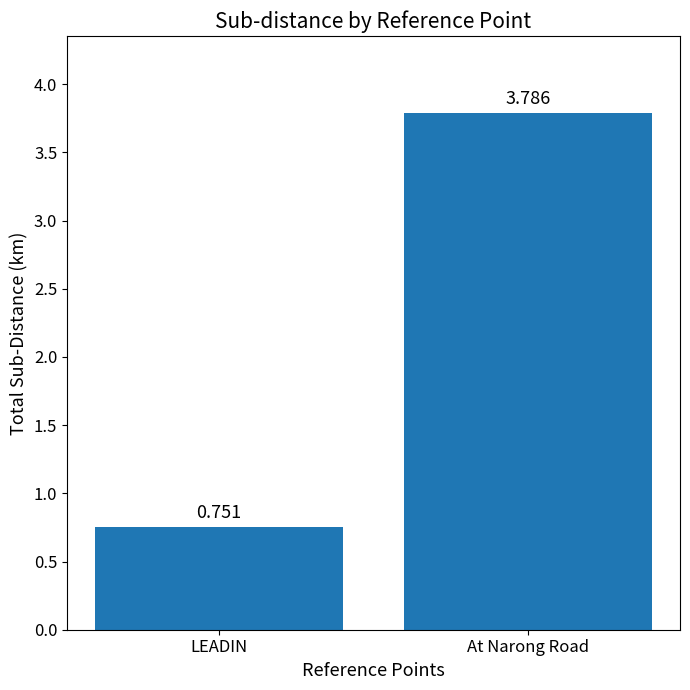

Are the bars grouped side by side (vs. stacked)?

No